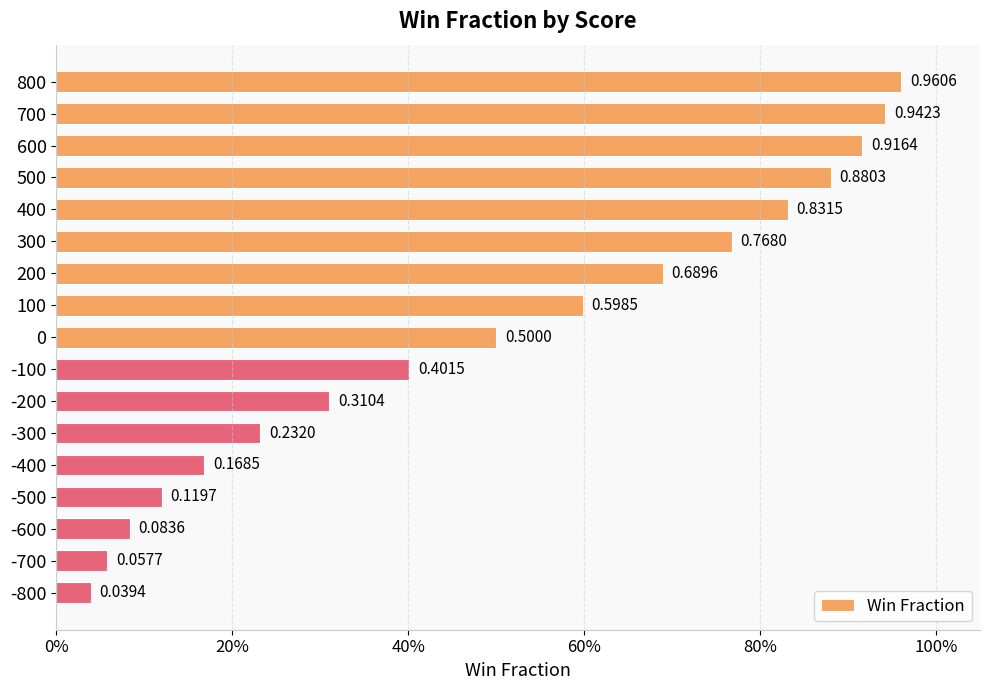

Are the bars horizontal?

Yes